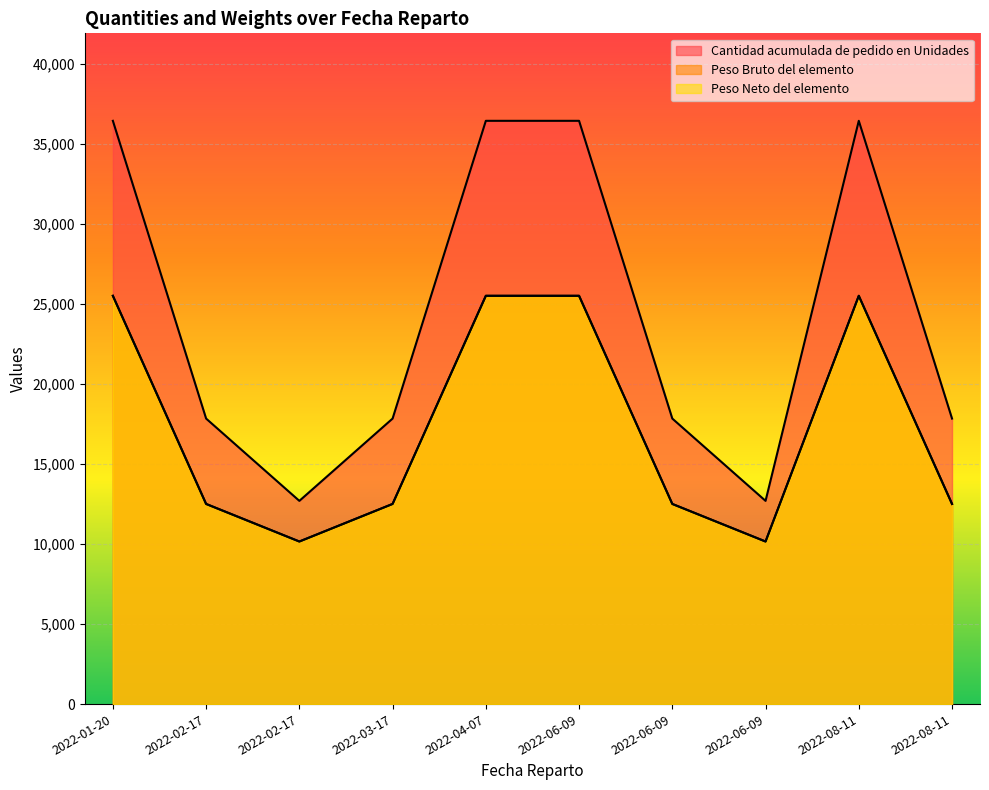

The Peso Neto del elemento series shows 2743.1 at 2022-03-17. True or false?

False